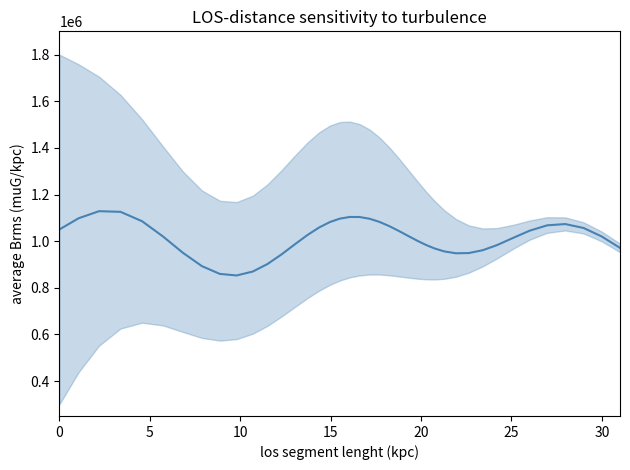

The chart shows a value of 315834.9 at 32. True or false?

False